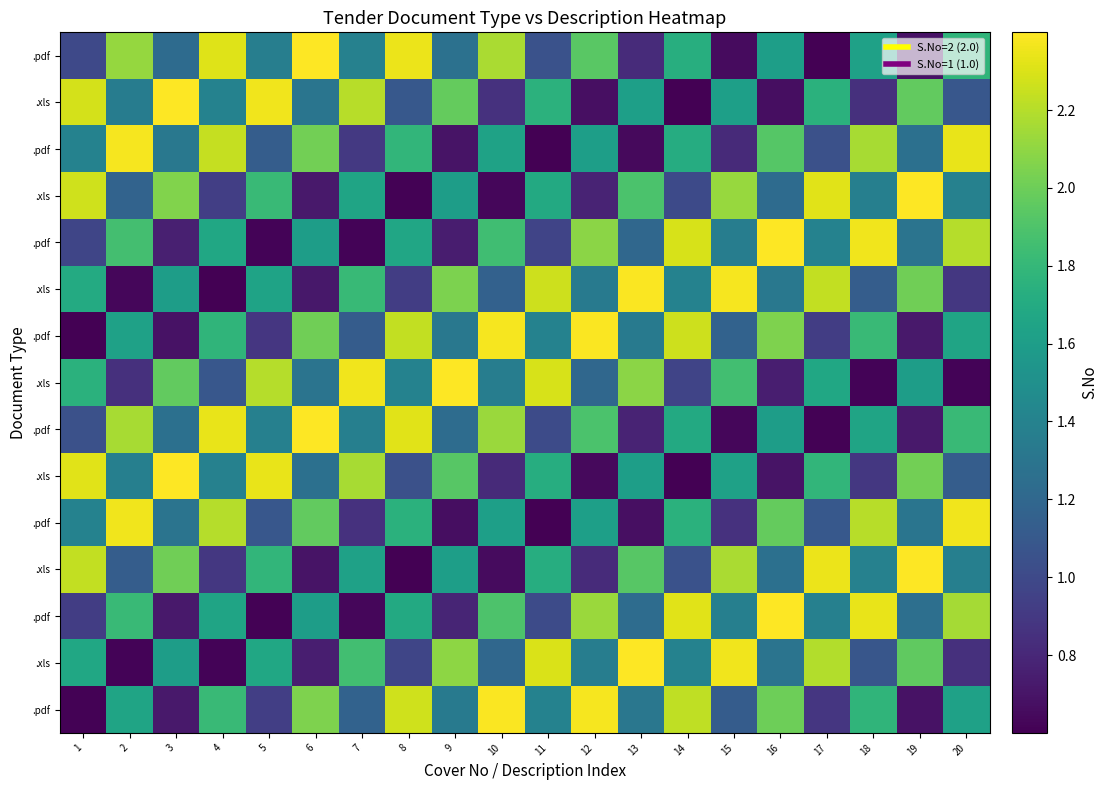

At how many categories does at least one series exceed 0?

20